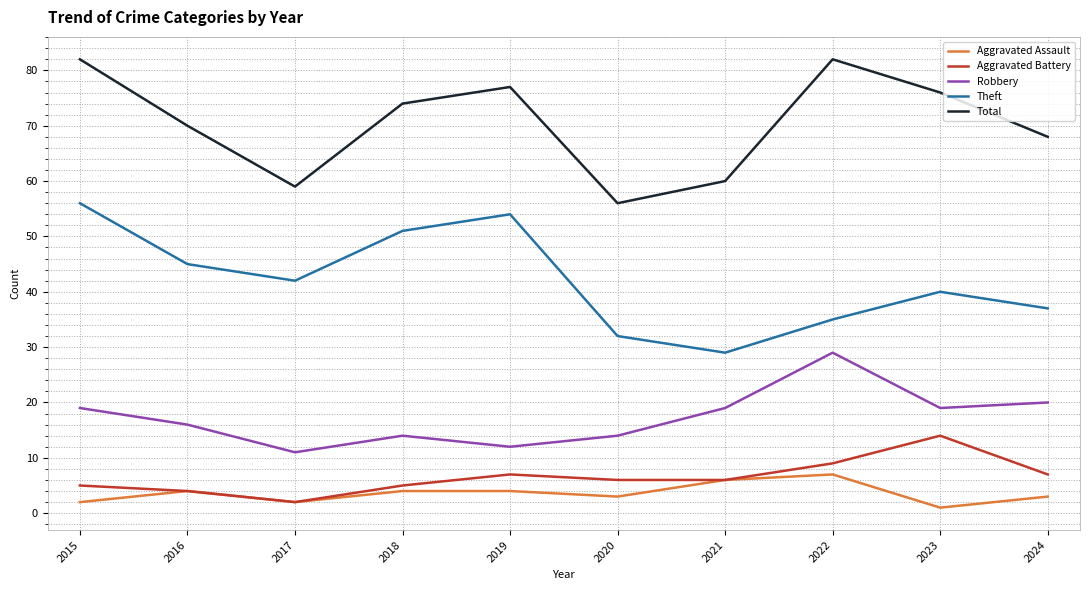

The value of Theft at 2019 is 16. True or false?

False